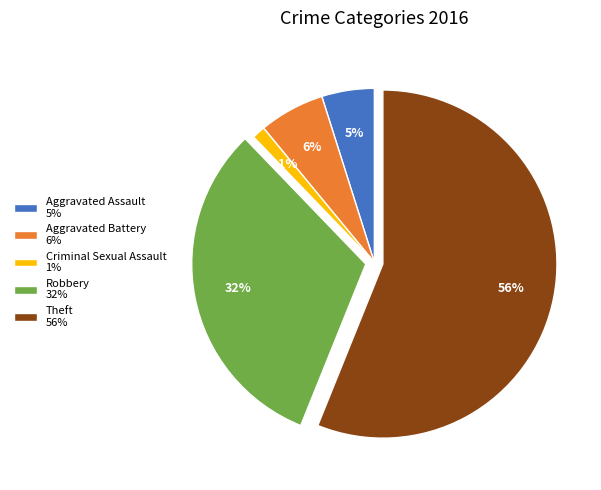

Between Aggravated Battery 6% and Robbery 32%, which is larger?

Robbery 32%